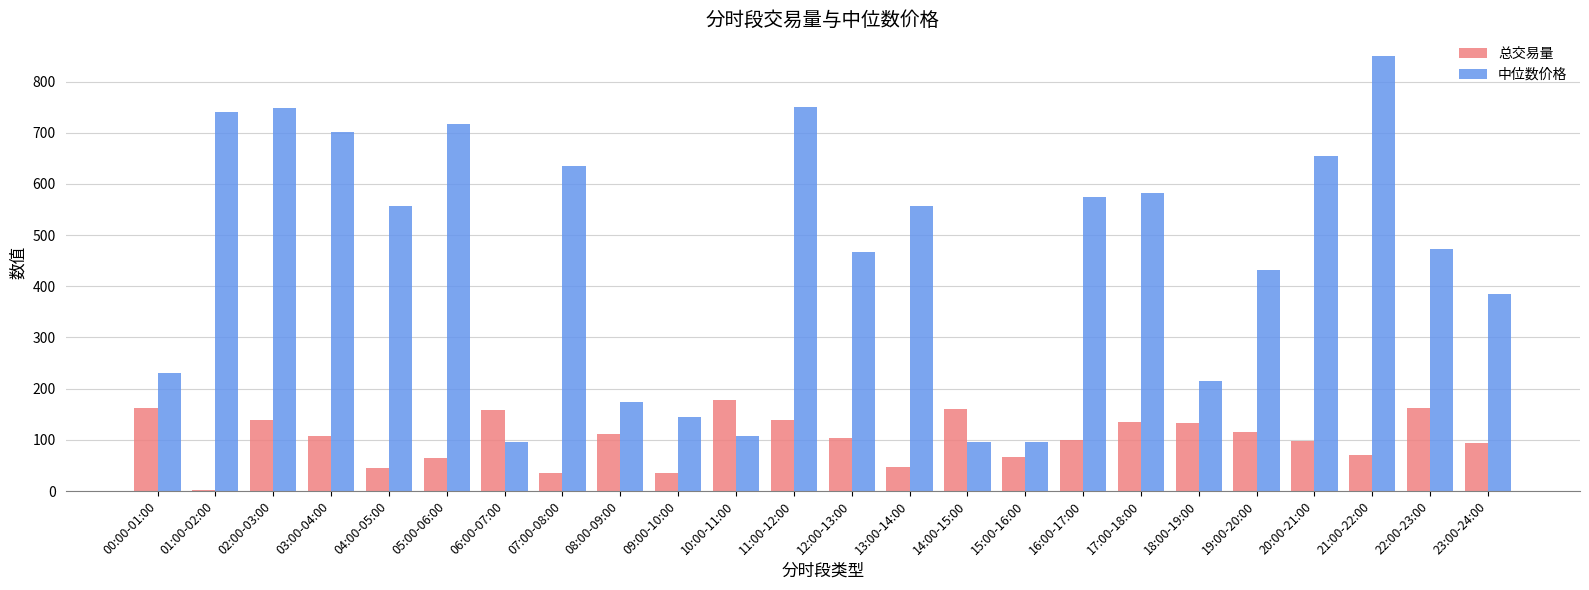

Which series has the largest total across all categories?

中位数价格